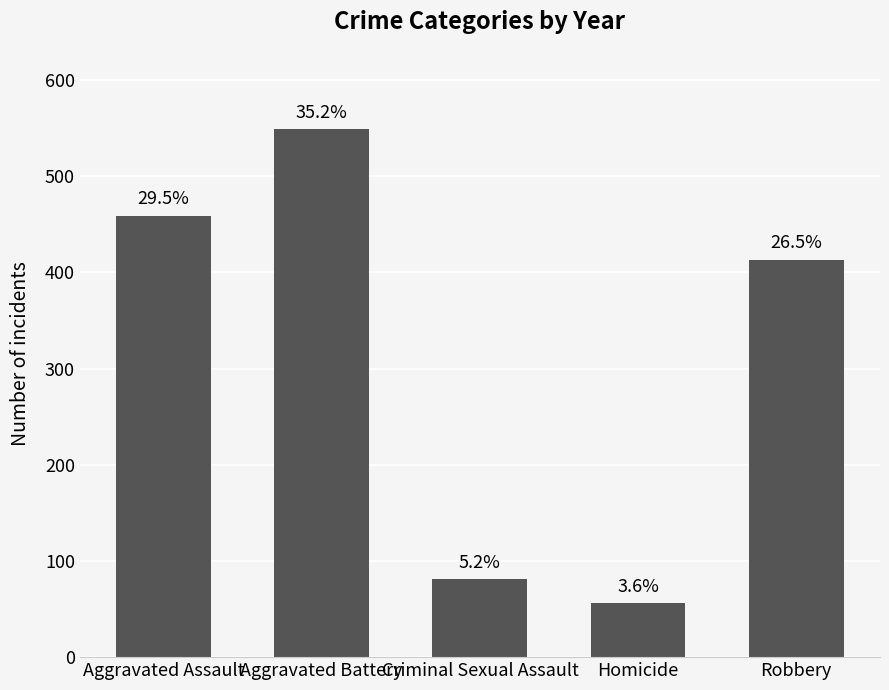

Does the chart contain any negative values?

No